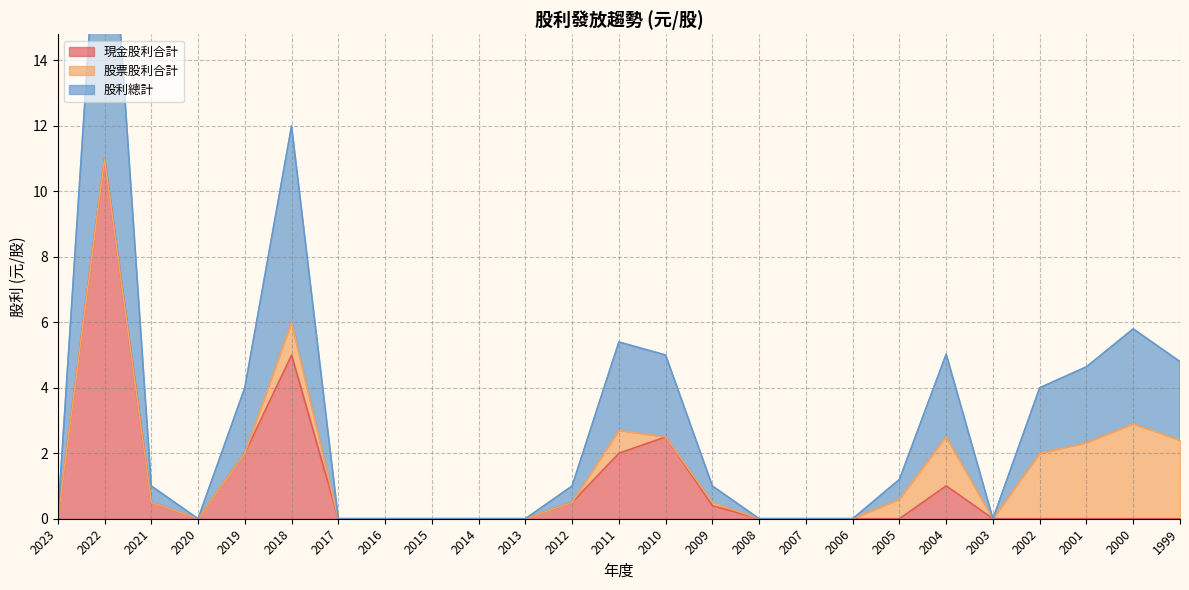

At which category does 現金股利合計 reach its first local valley?

2020